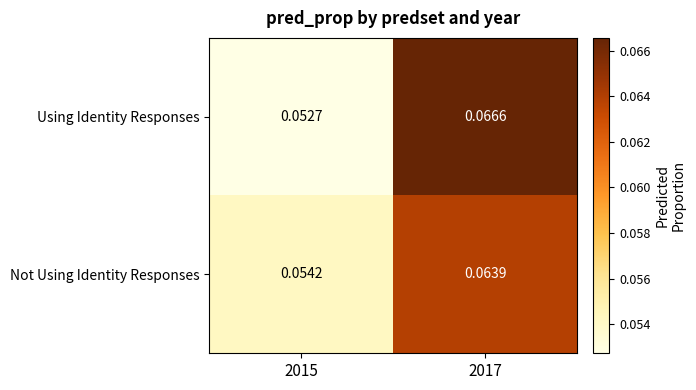

Which series has the largest total across all categories?

Using Identity Responses